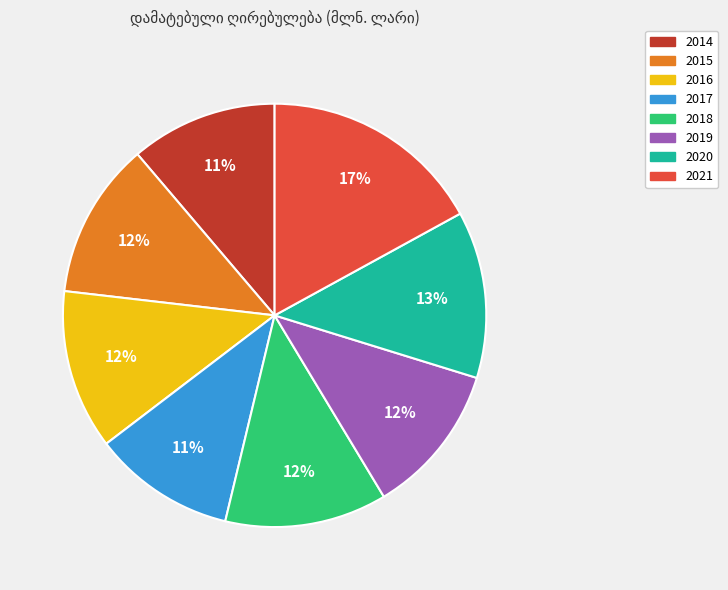

Is there any slice that represents more than half of the pie?

No